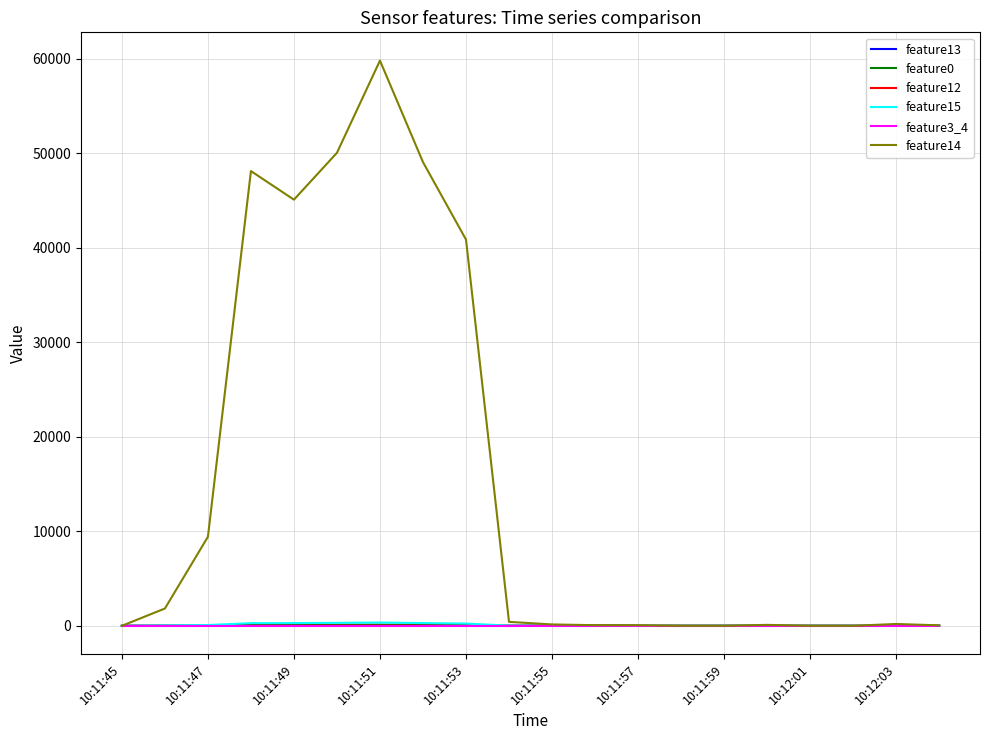

True or false: feature3_4 and feature0 cross at least once.

False